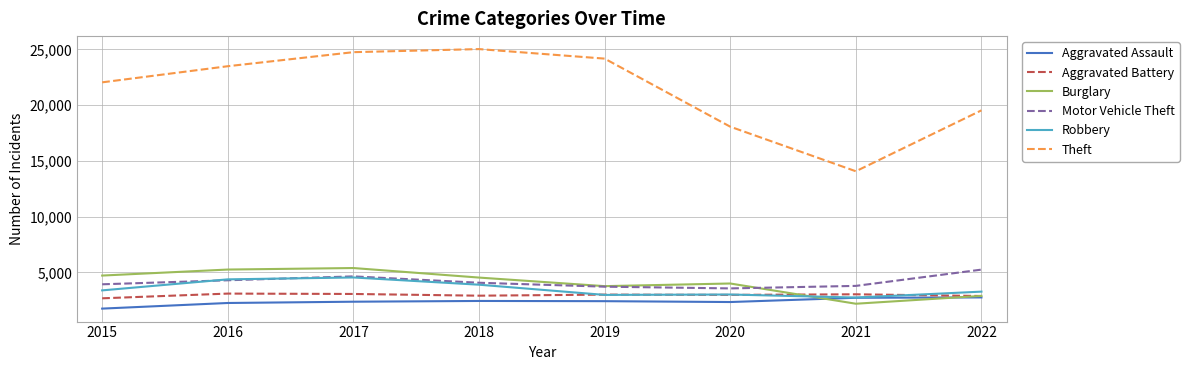

True or false: Aggravated Battery and Theft cross at least once.

False